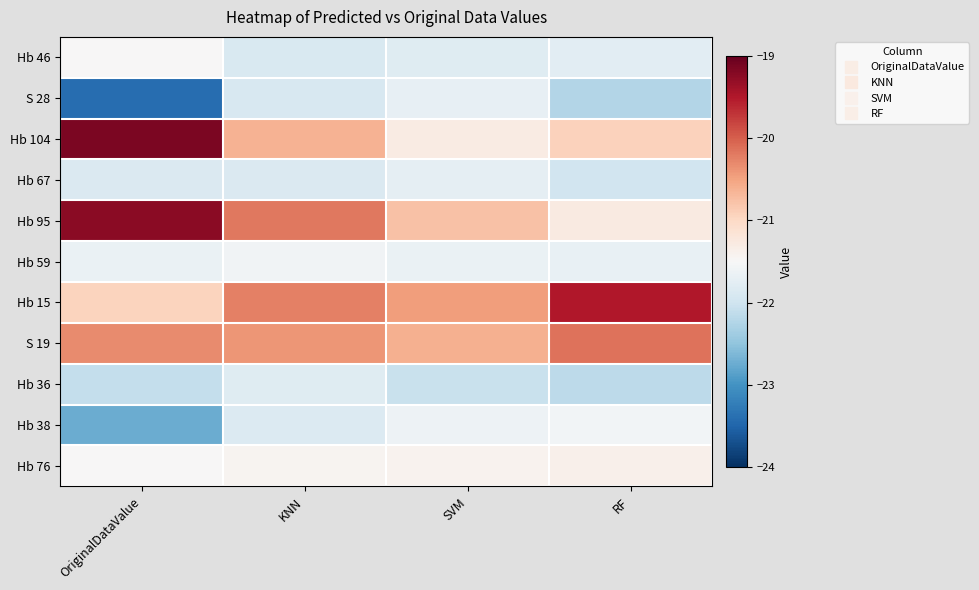

Which has a higher value, RF or OriginalDataValue?

OriginalDataValue